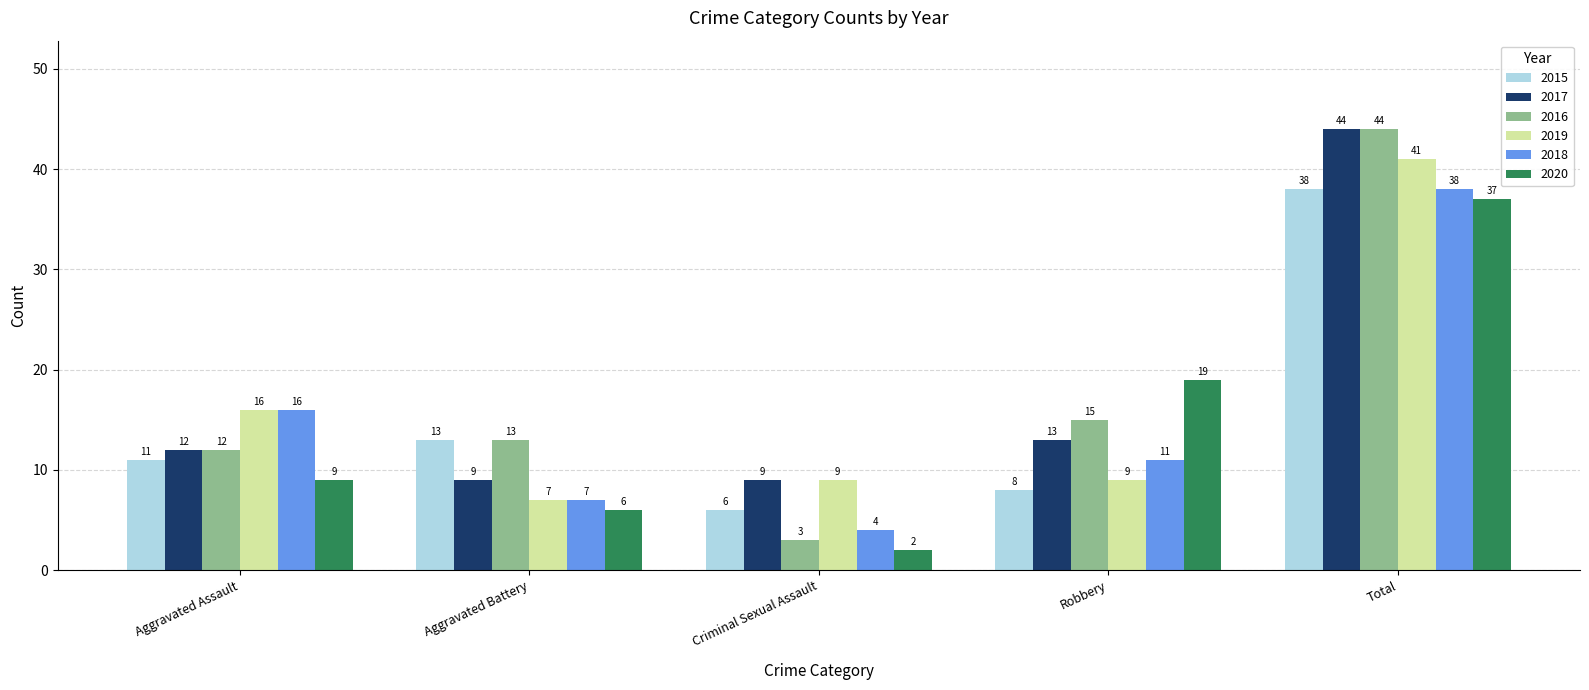

Where is 2017 nearest to the value 26?

Robbery